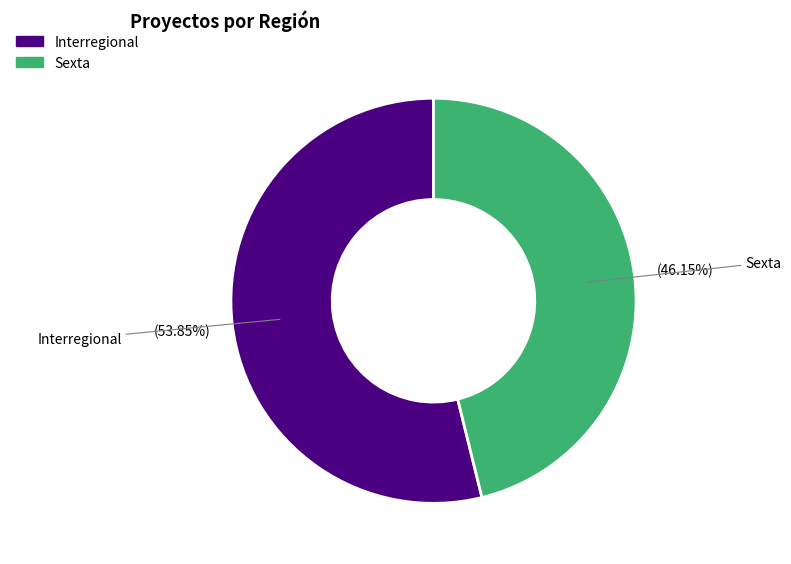

True or false: Interregional accounts for 43% of the total.

False